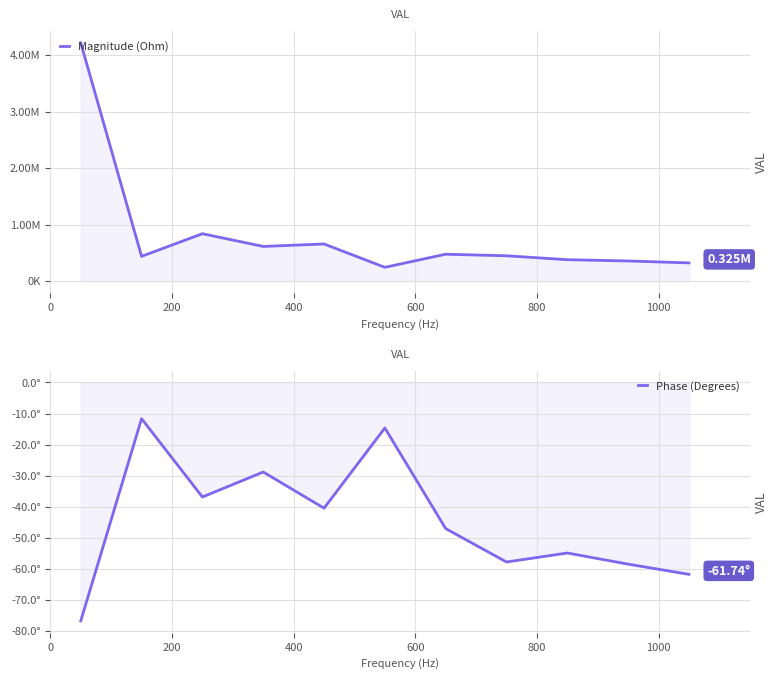

True or false: Phase (Degrees) and Magnitude (Ohm) intersect in this chart.

False